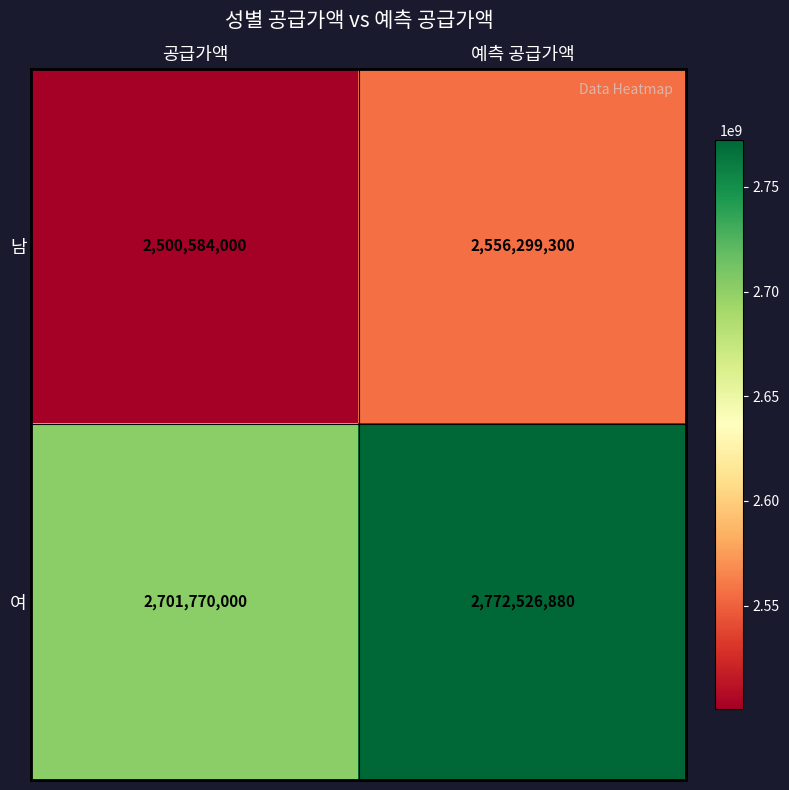

At which category does the chart reach its minimum across all series?

공급가액